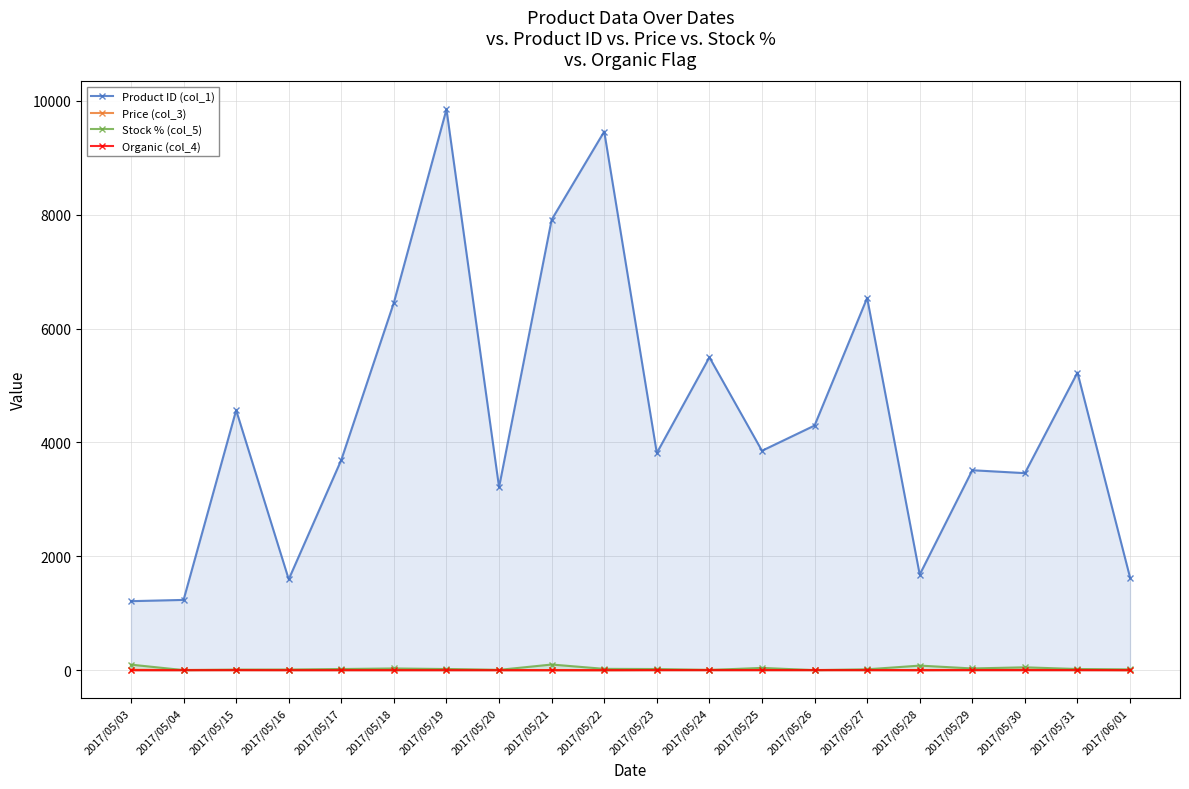

Is the value of Stock % (col_5) at 2017/05/29 greater than the value of Product ID (col_1) at 2017/05/21?

No